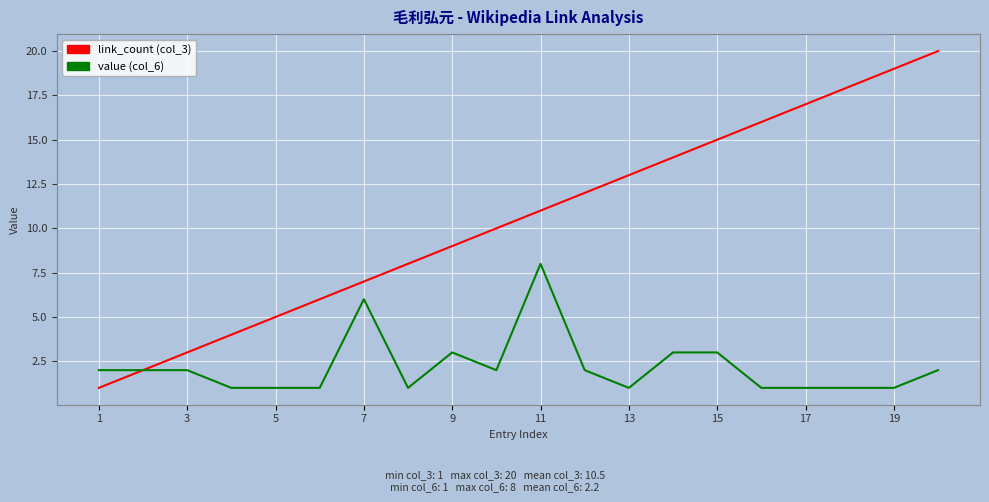

Which series has the largest total across all categories?

link_count (col_3)